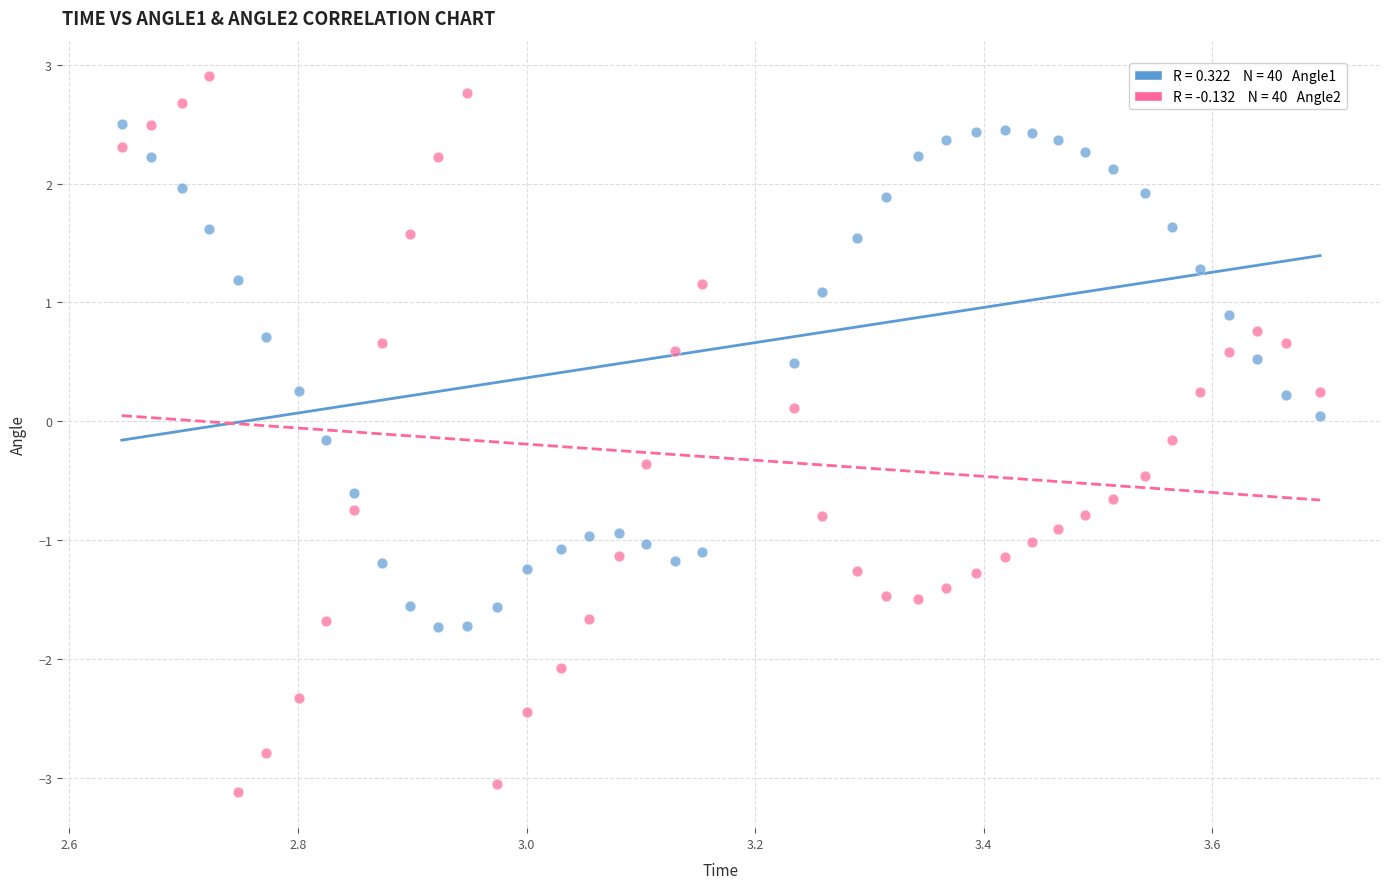

Across all data points, what is the range of Y values (max minus min)?

6.0